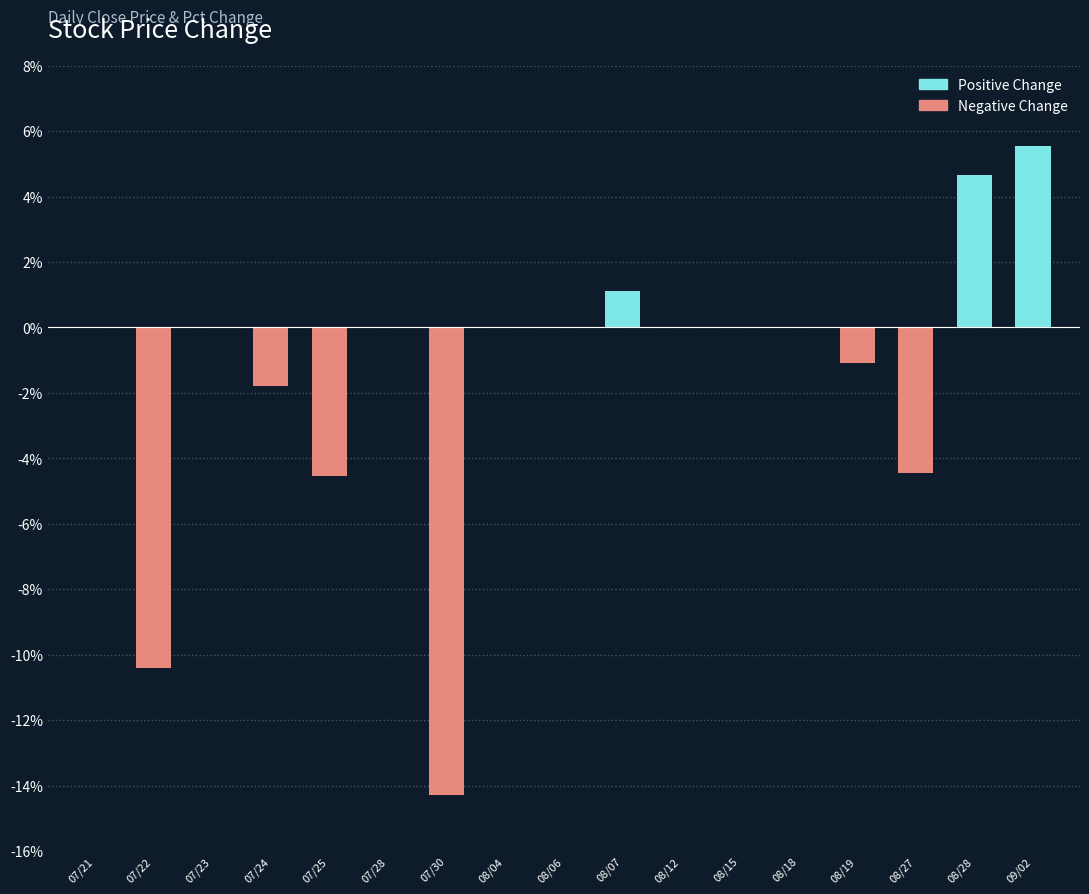

True or false: Negative Change has a value of 0.0 at 08/06.

True